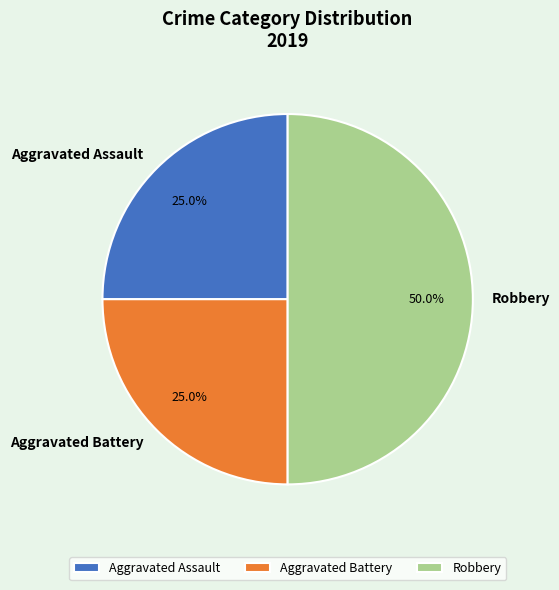

To the nearest percent, what percentage of the pie is Aggravated Battery?

25%